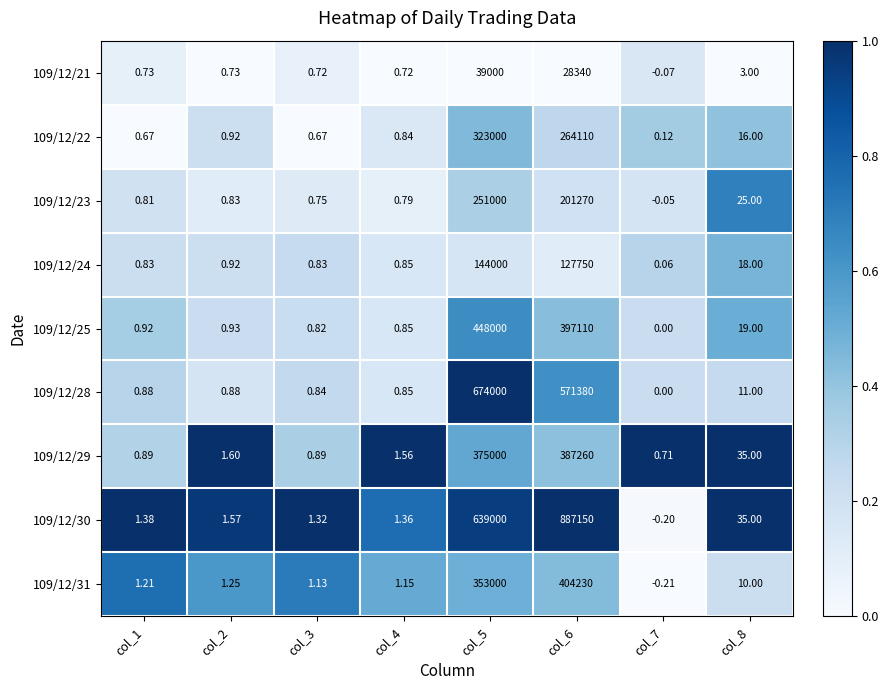

How many data points in 109/12/31 are above 1?

7